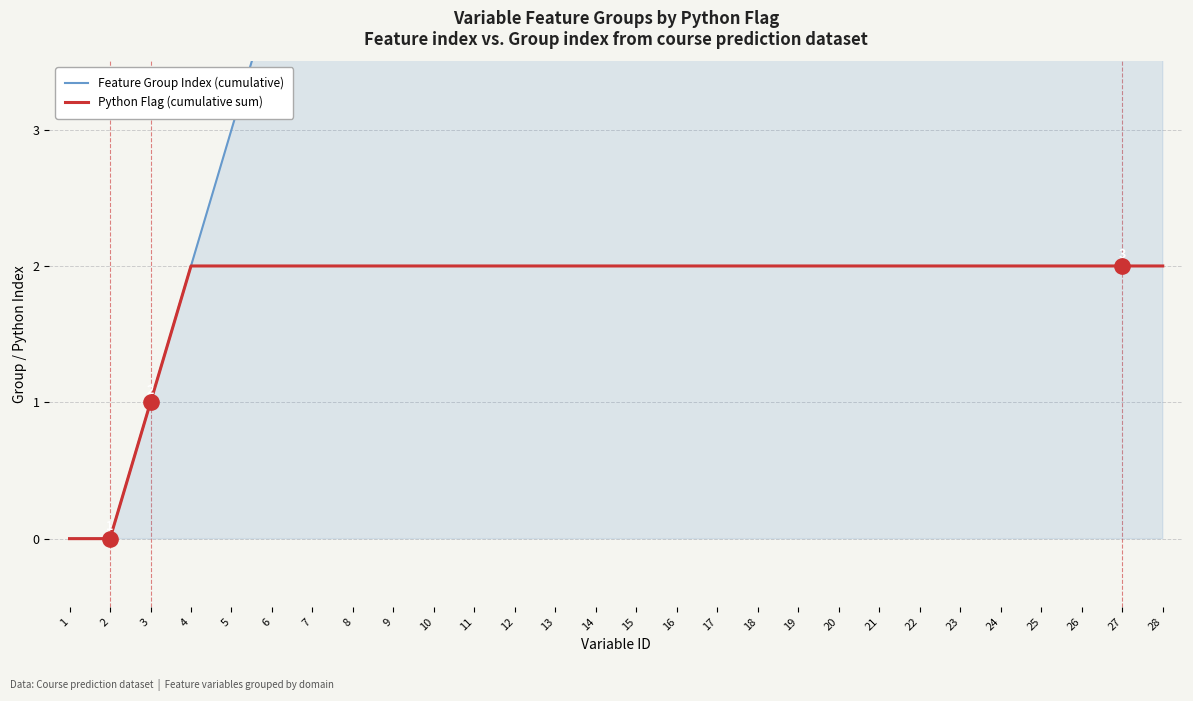

Is it true that Feature Group Index (cumulative) equals 1 at 3?

True